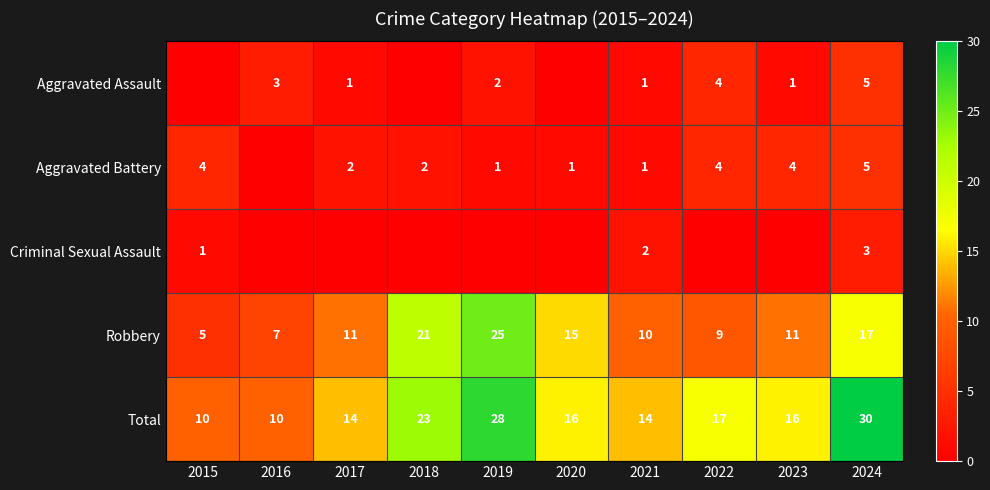

At which label does Robbery reach its minimum?

2015